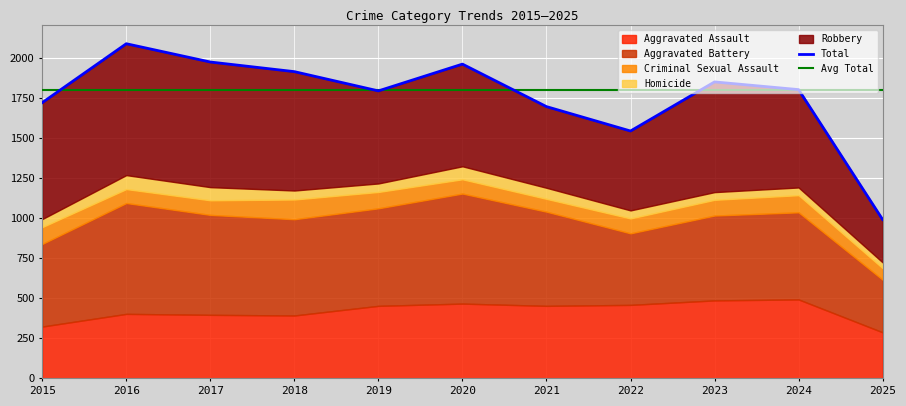

Reading left to right, what are all the values shown in this chart?

Aggravated Assault: 323	402	396	392	452	466	452	458	486	492	287
Aggravated Battery: 515	691	623	600	608	686	587	446	529	543	328
Criminal Sexual Assault: 105	87	91	123	102	89	80	93	98	107	72
Homicide: 50	87	82	56	53	81	69	50	48	48	36
Robbery: 726	819	780	741	577	637	506	495	687	610	267